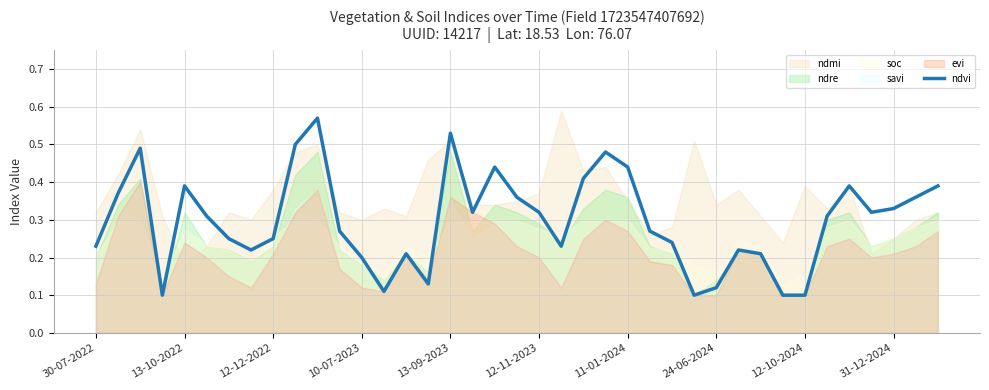

The ndvi series shows 0.1 at 12-12-2022. True or false?

False